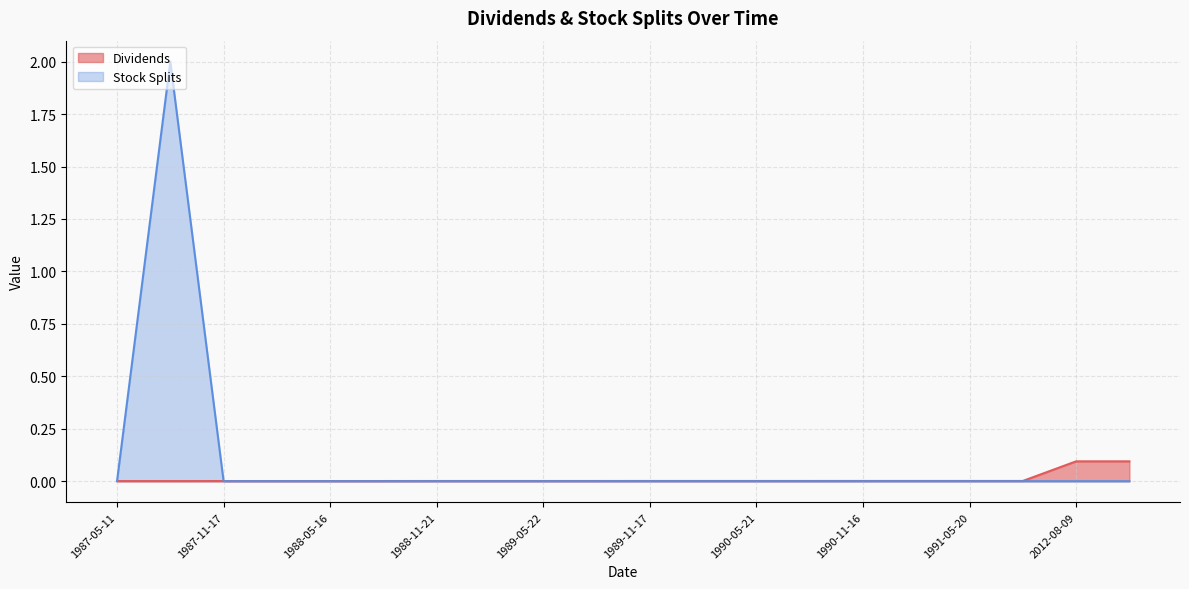

Which series has the largest range (max minus min)?

Stock Splits